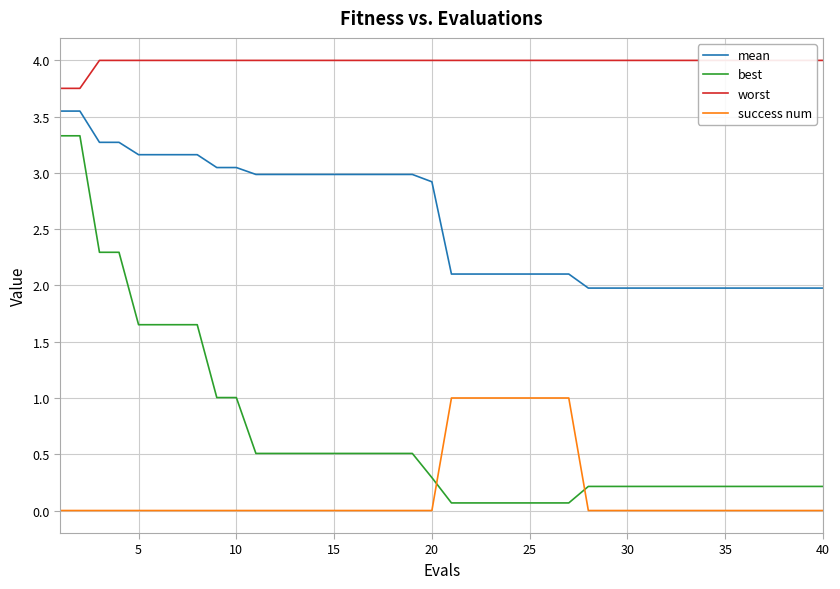

How many lines are shown in the chart?

4